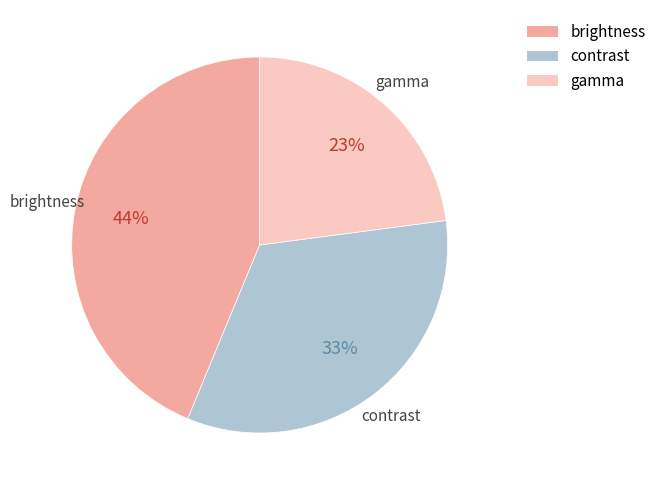

To the nearest percent, what portion does brightness represent?

44%